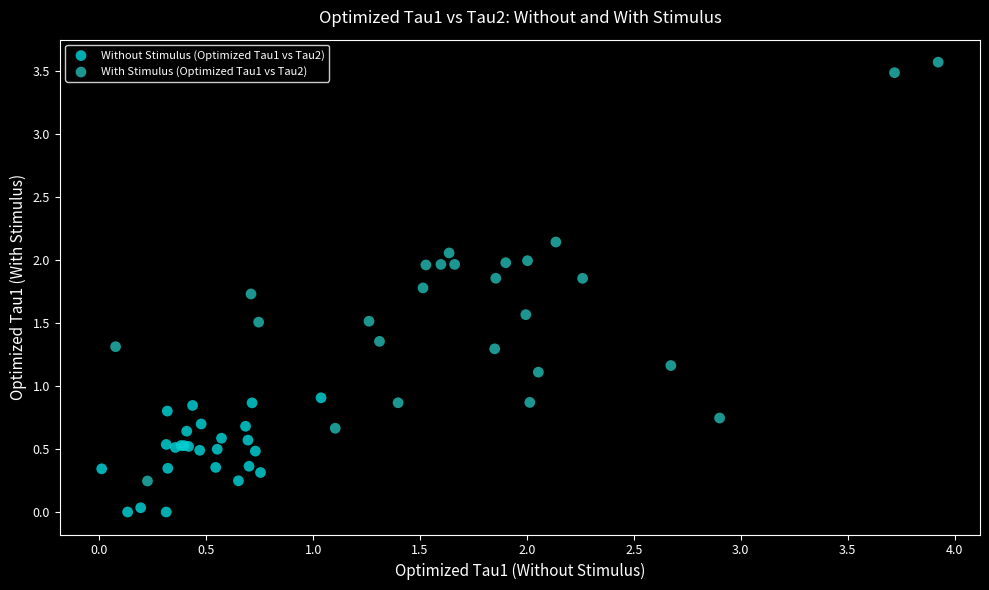

Which series has the widest spread of Y values?

With Stimulus (Optimized Tau1 vs Tau2)